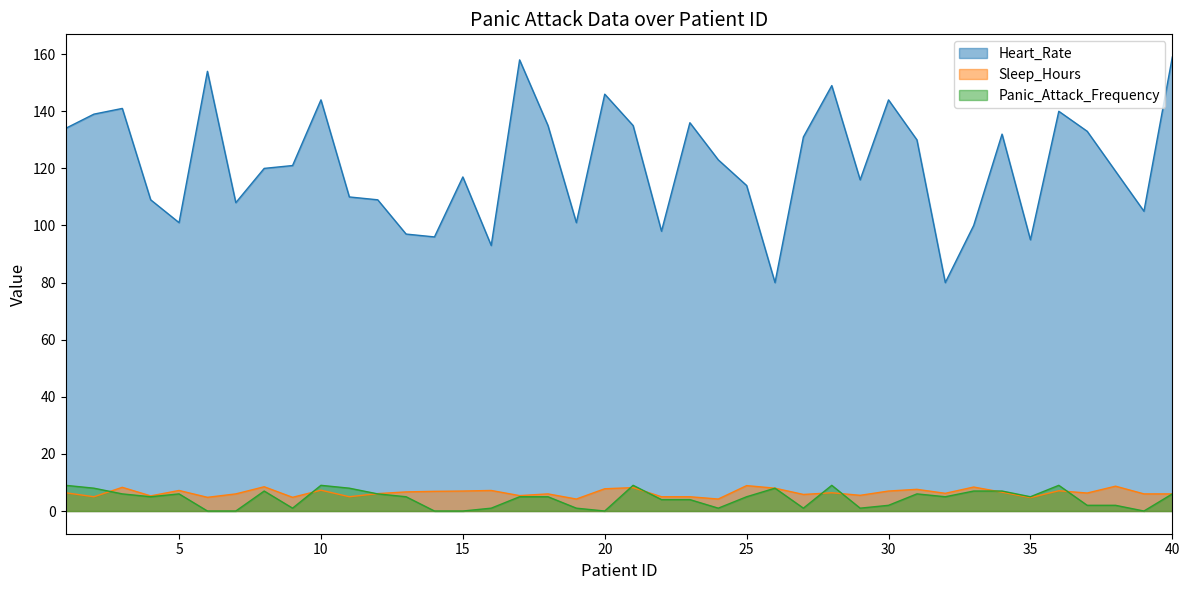

How many interior local valleys does the Panic_Attack_Frequency series have?

9